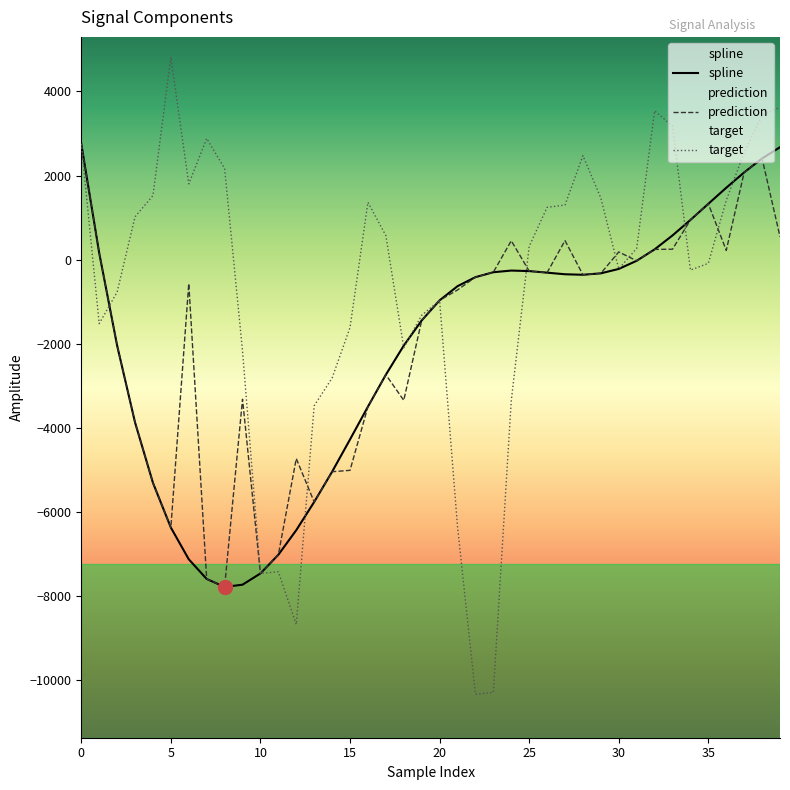

List the series in order of their overall mean, highest first.

target, prediction, spline